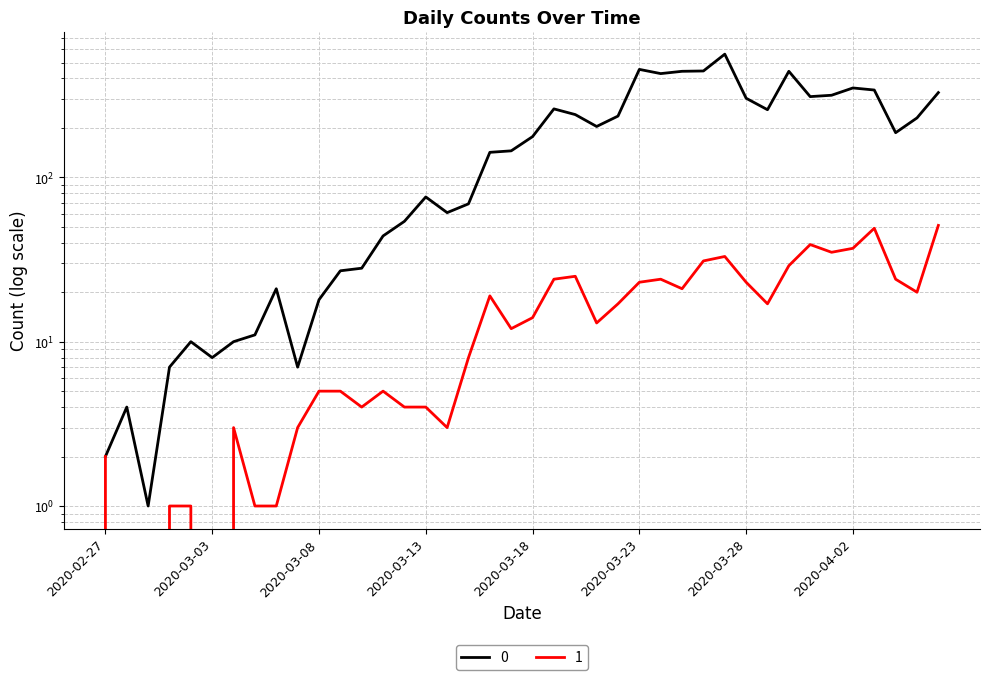

What is the average value of the 1 series?

16